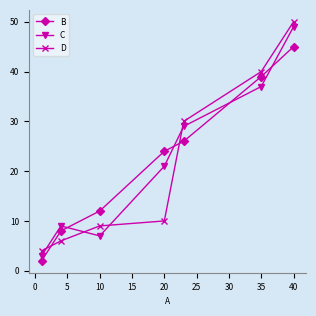

What is the value of the C point at the 5th from the left?

29